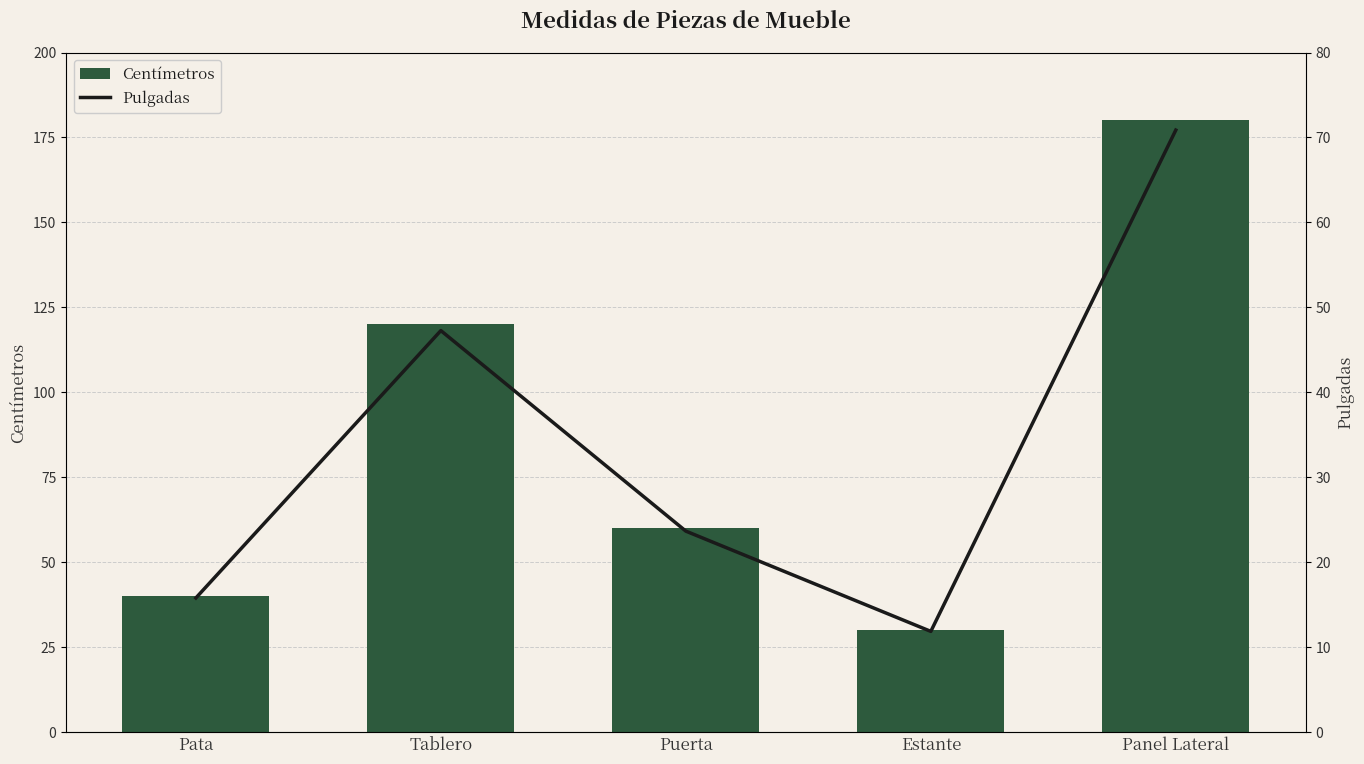

What is the average value of the Centímetros series?

86